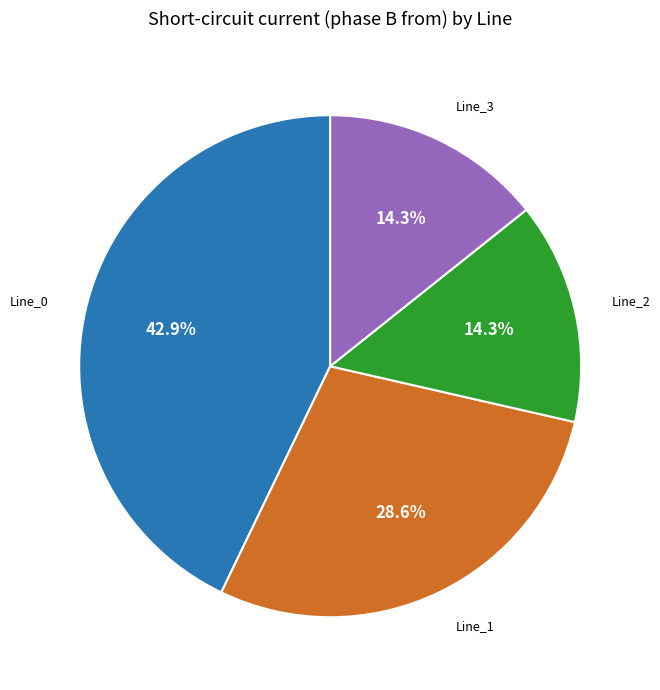

Does any single category account for the majority?

No